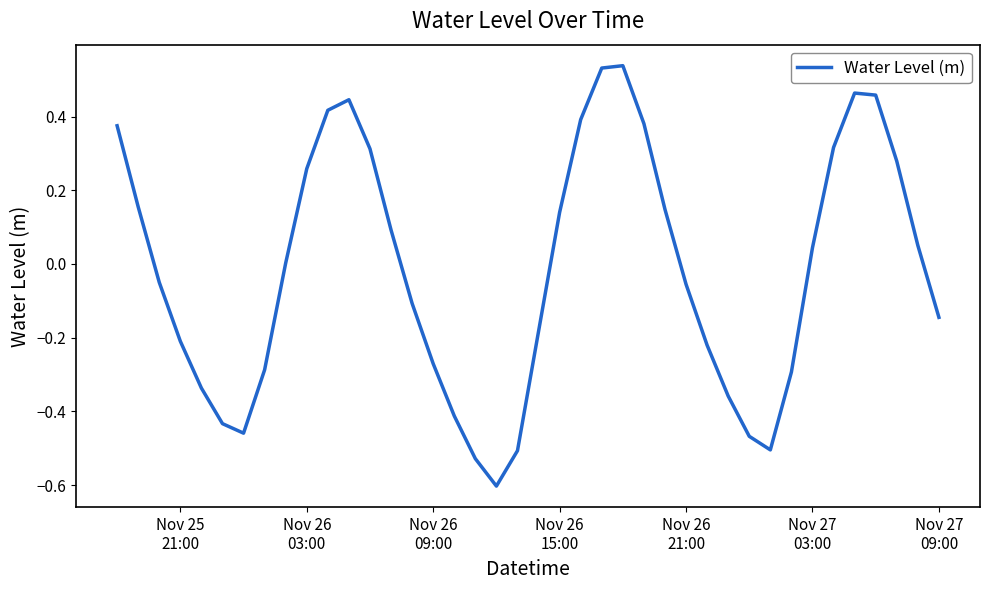

Does the chart display data point markers on the line(s)?

No